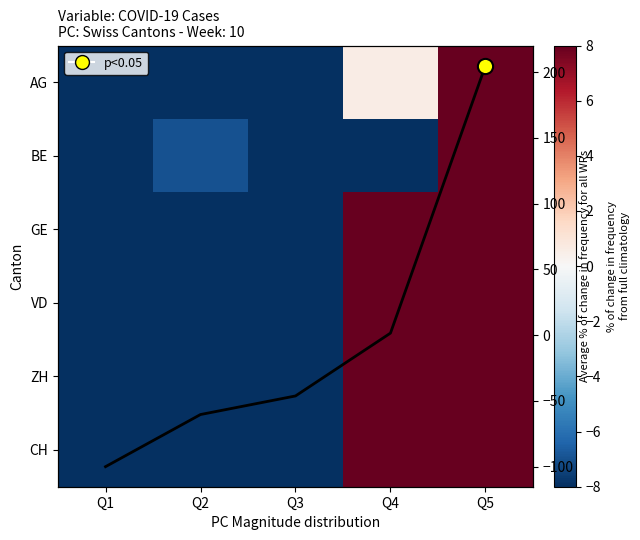

How many positive values does the AG series have?

2